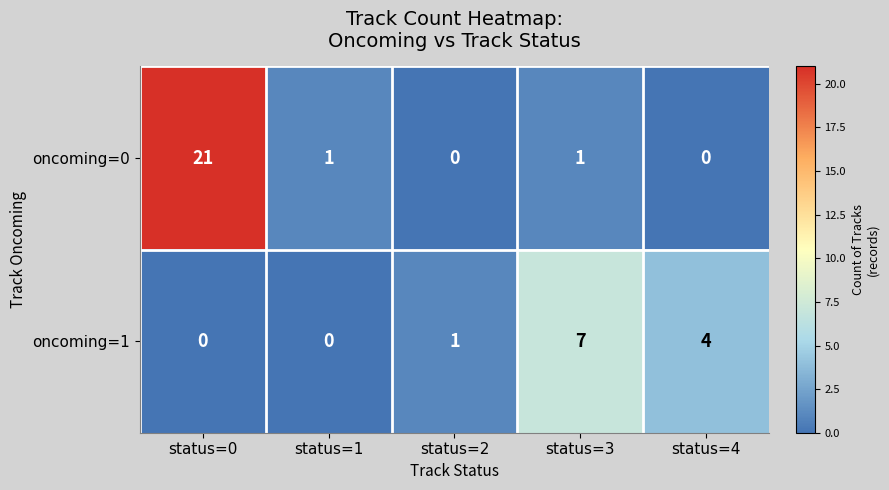

Between status=0 and status=1, which series saw the biggest shift?

oncoming=0